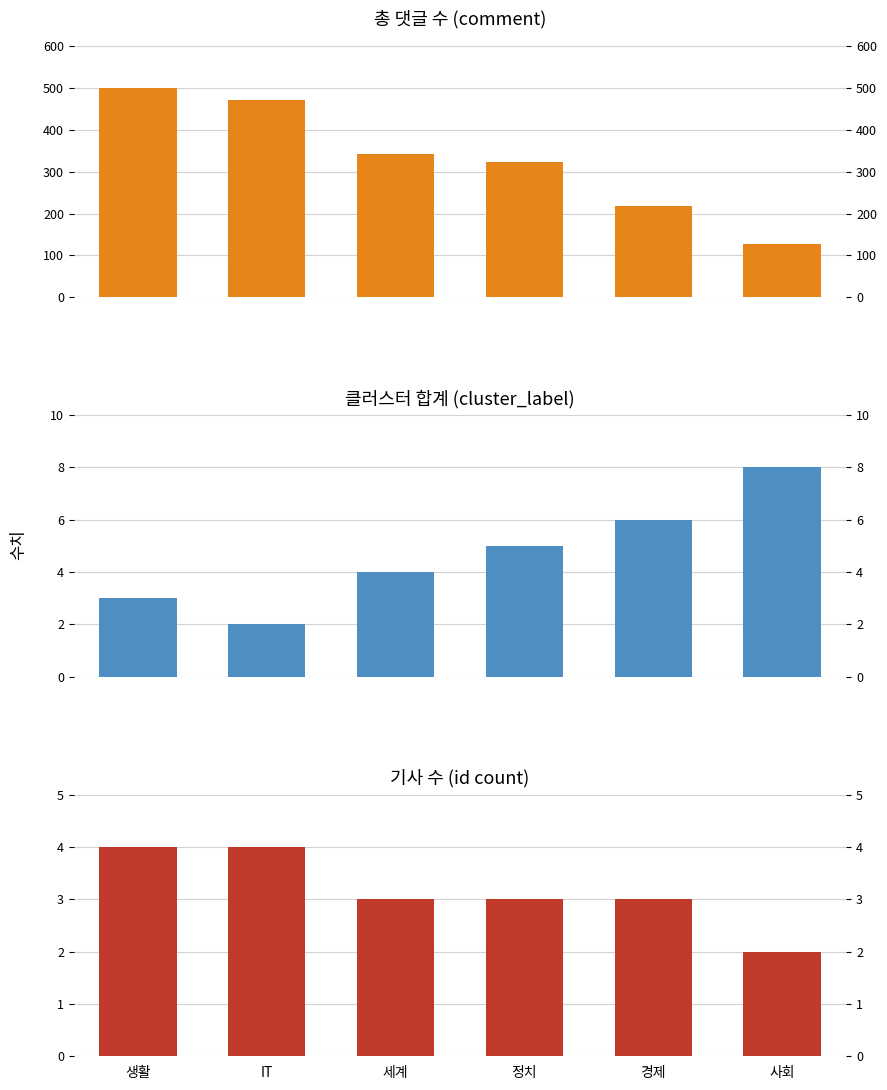

Where is 기사 수 (id count) nearest to the value 3?

세계